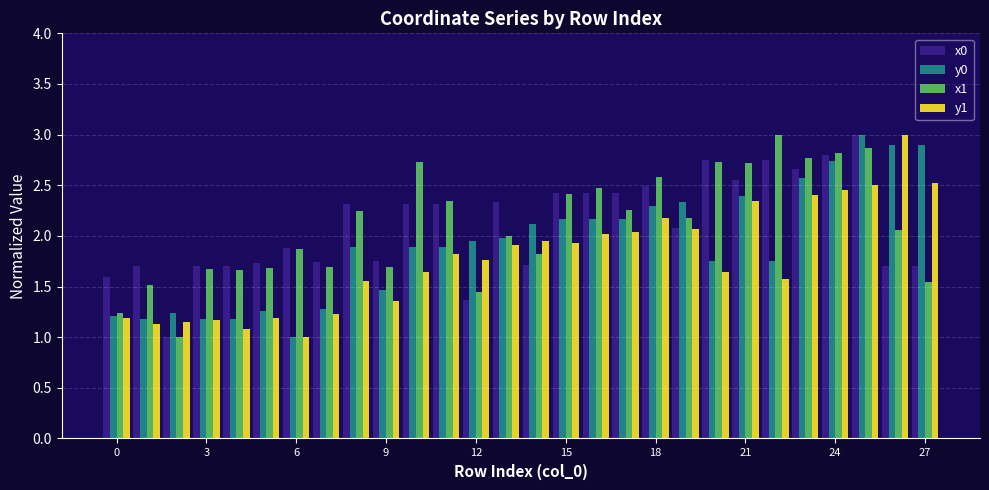

What is the difference between the maximum and minimum values in the x1 series?

2.0